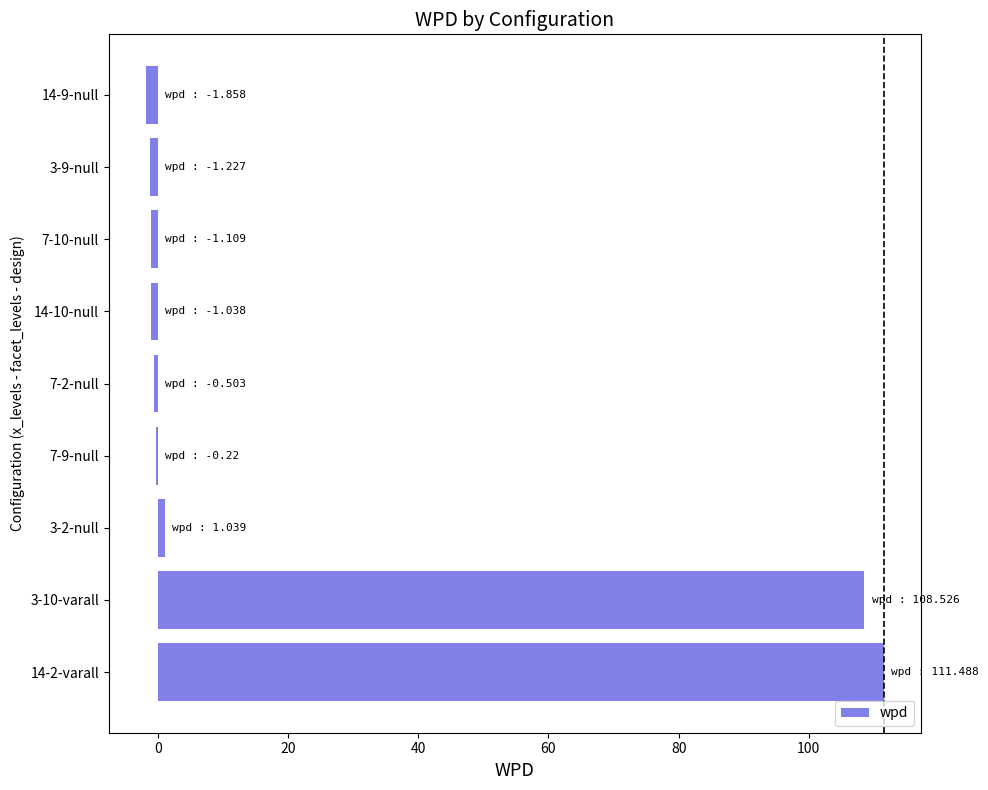

How many series are shown in this chart?

1